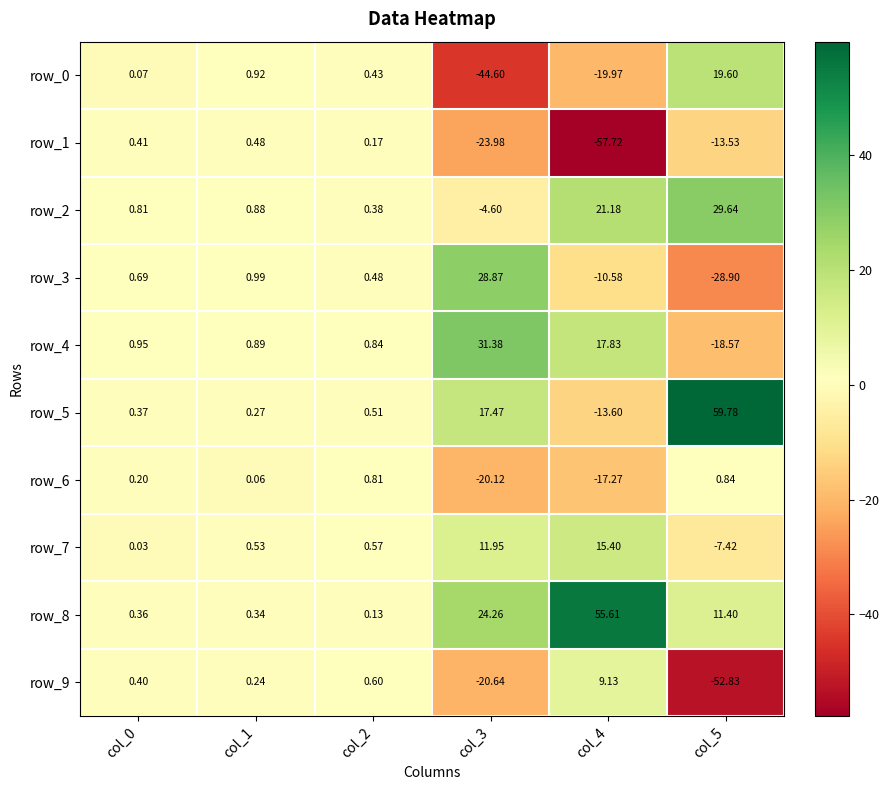

How many positive values does the row_9 series have?

4